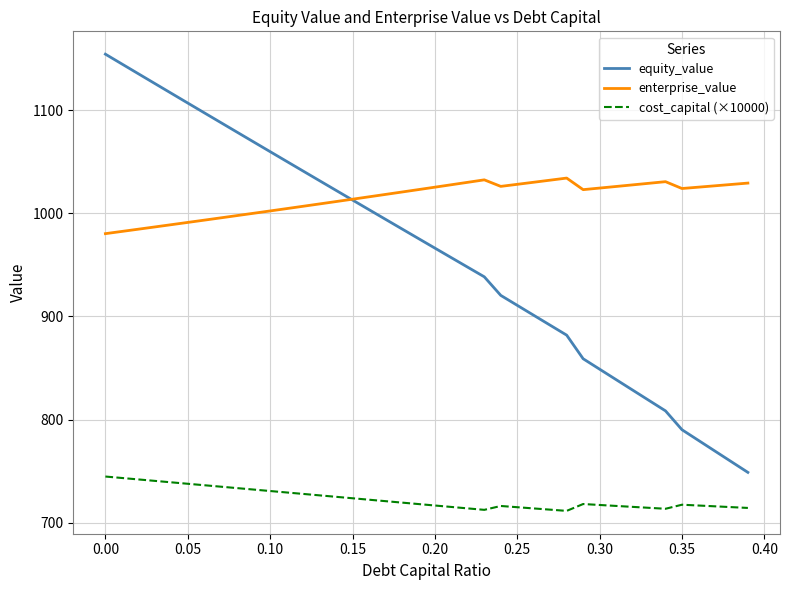

Which series has the widest spread of values?

equity_value